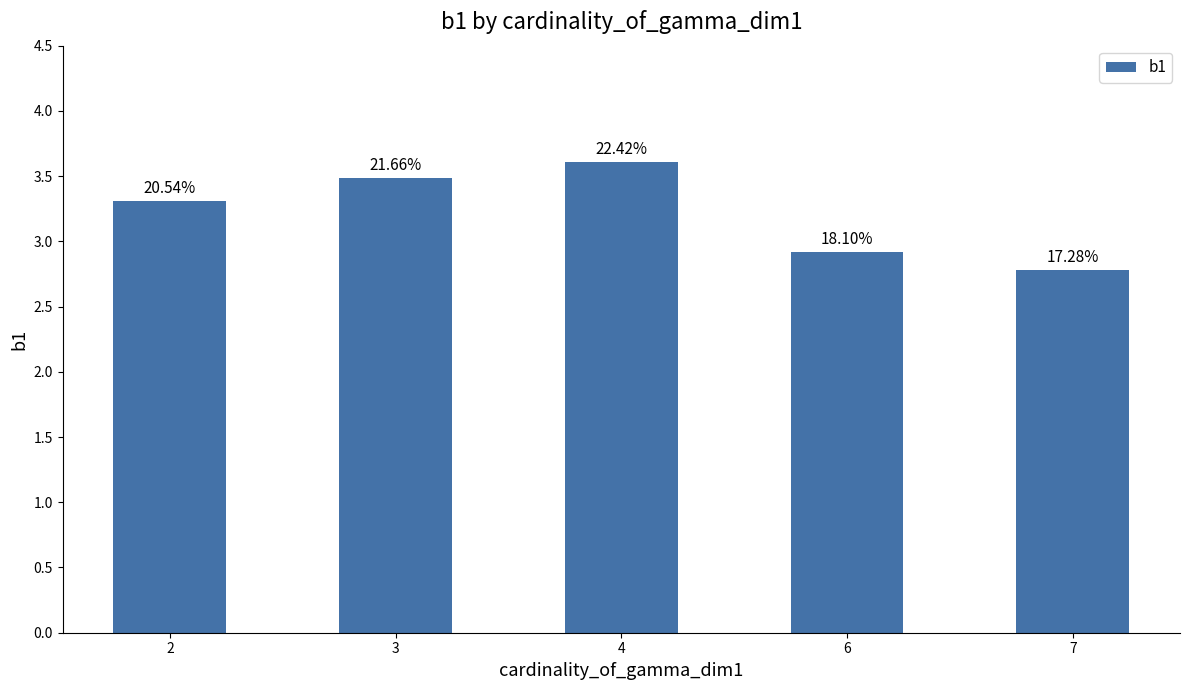

Does the chart contain stacked bars?

No